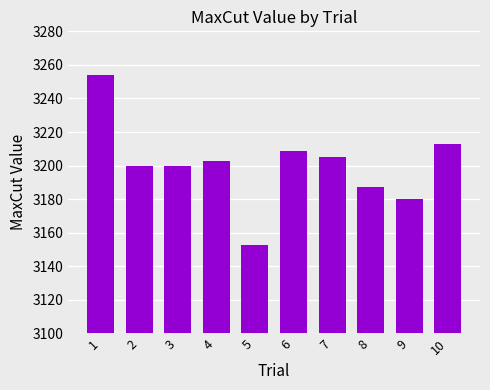

What is the value of the 8th bar from the left?

3187